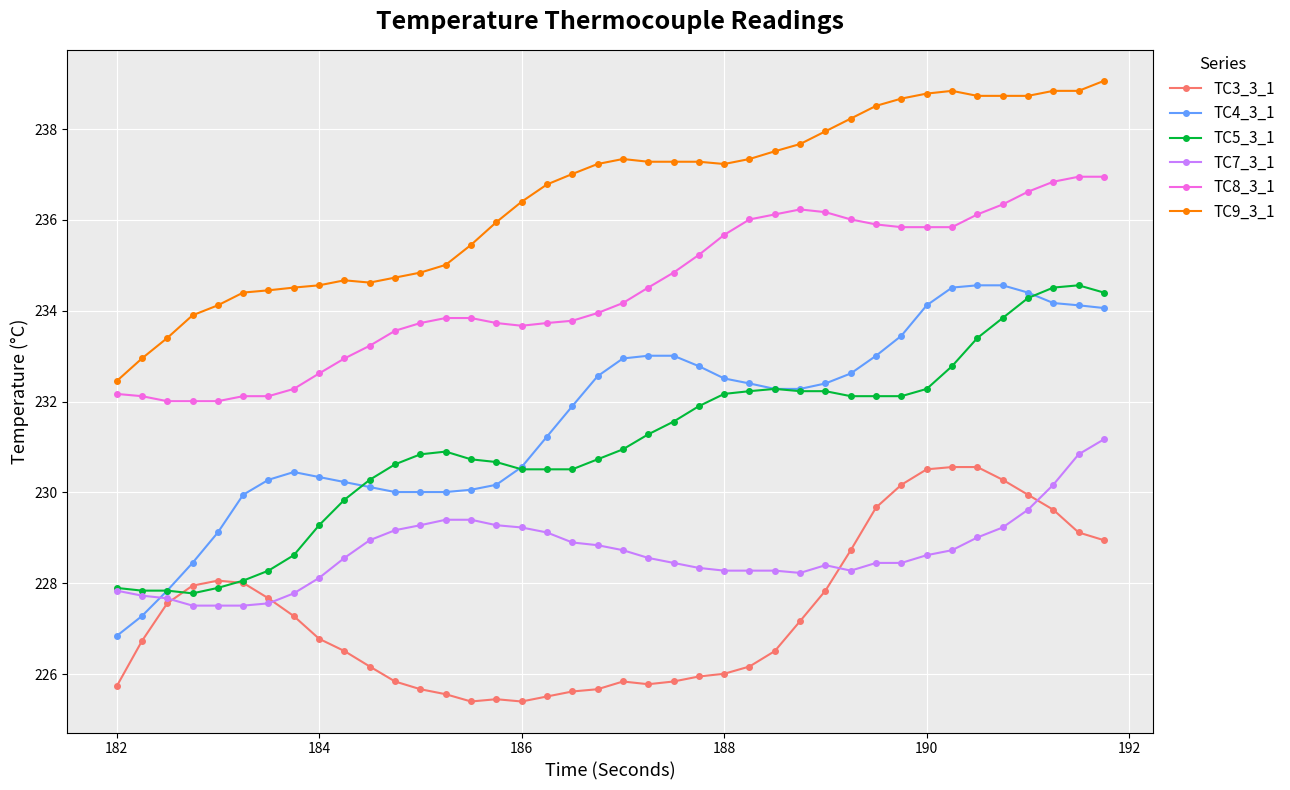

What is the value of the TC5_3_1 point at the 1st from the left?

227.9